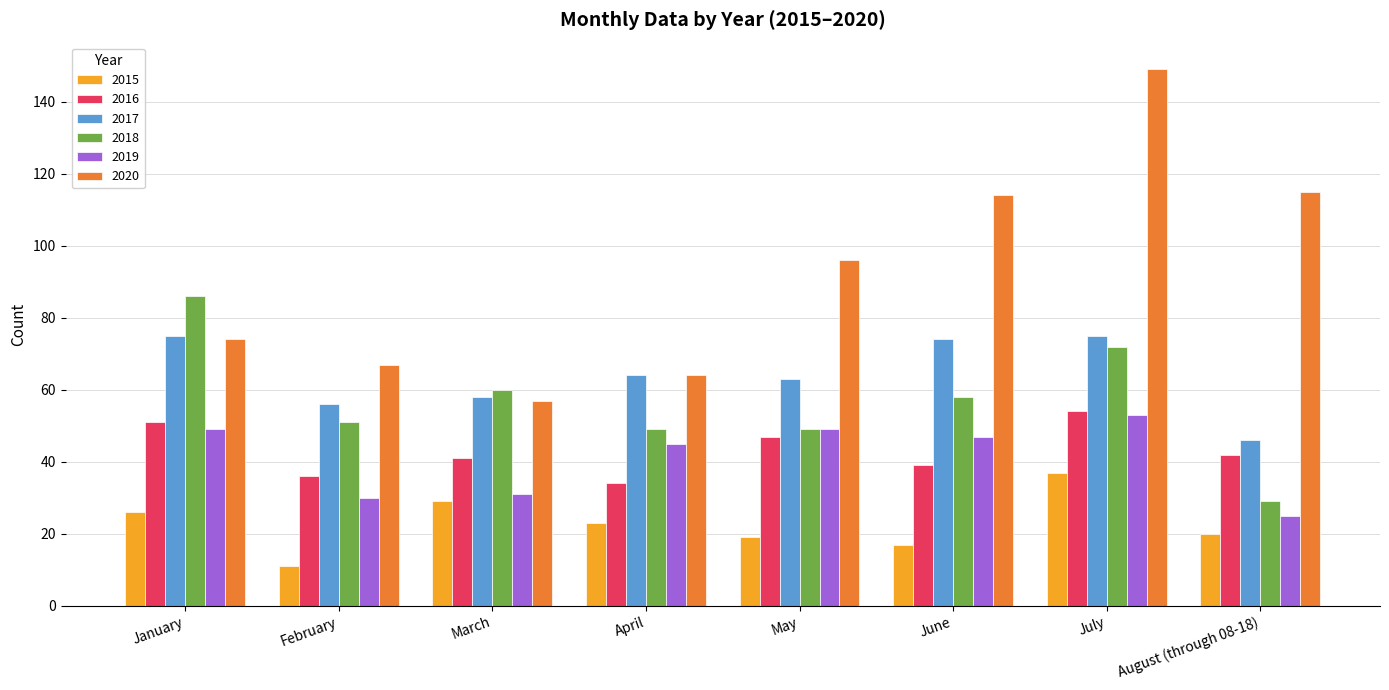

Count the number of categories in the chart.

8